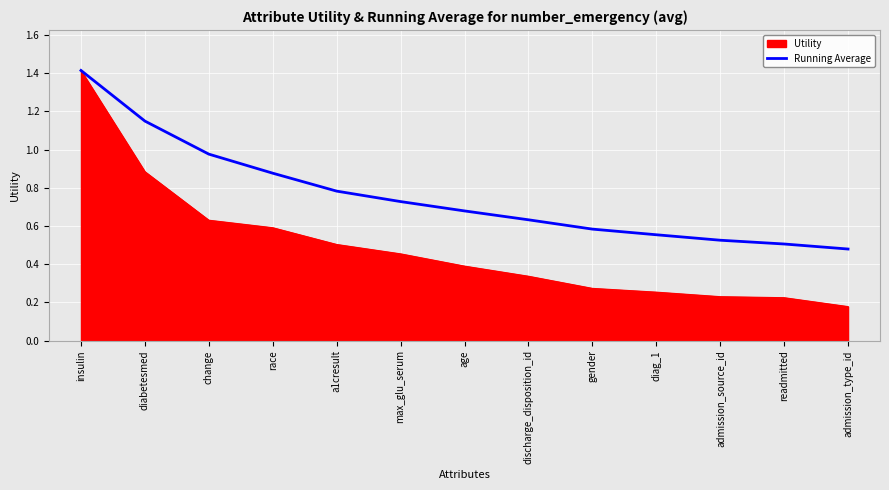

The value of Utility at change is 0.3. True or false?

False